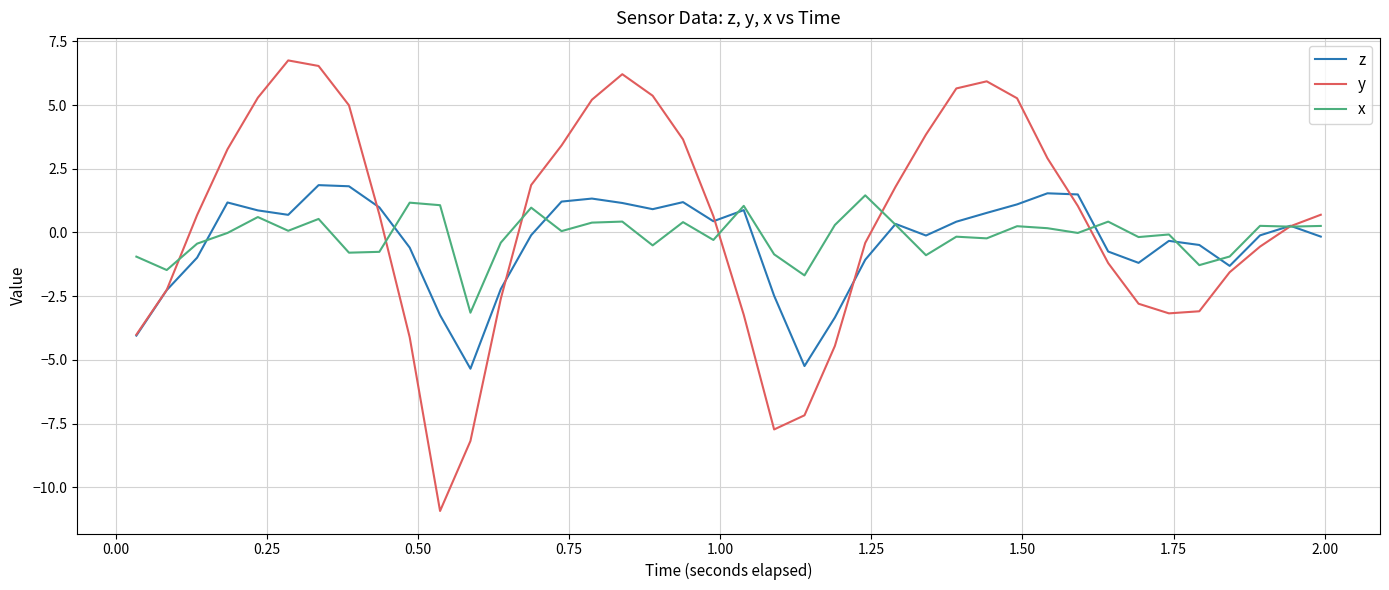

Which series has the largest range (max minus min)?

y